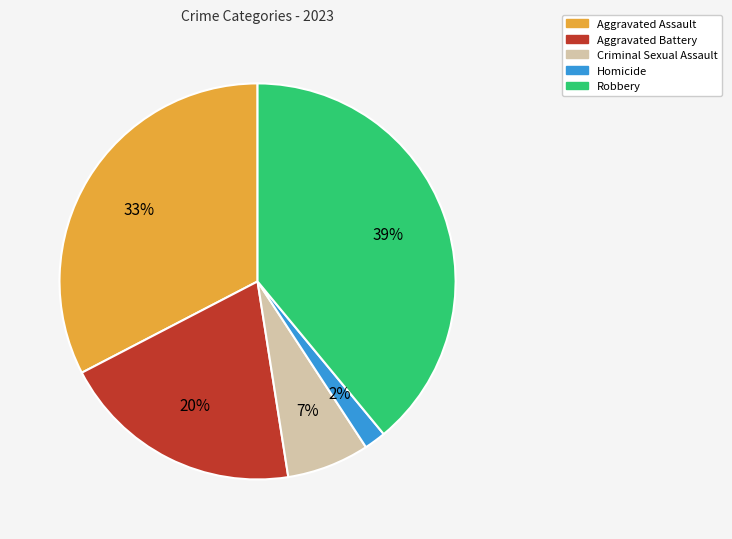

Rank the categories by value from highest to lowest.

Robbery, Aggravated Assault, Aggravated Battery, Criminal Sexual Assault, Homicide